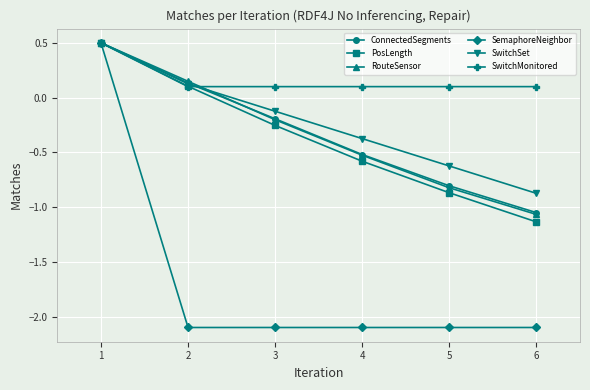

How many negative values does the SwitchSet series have?

4